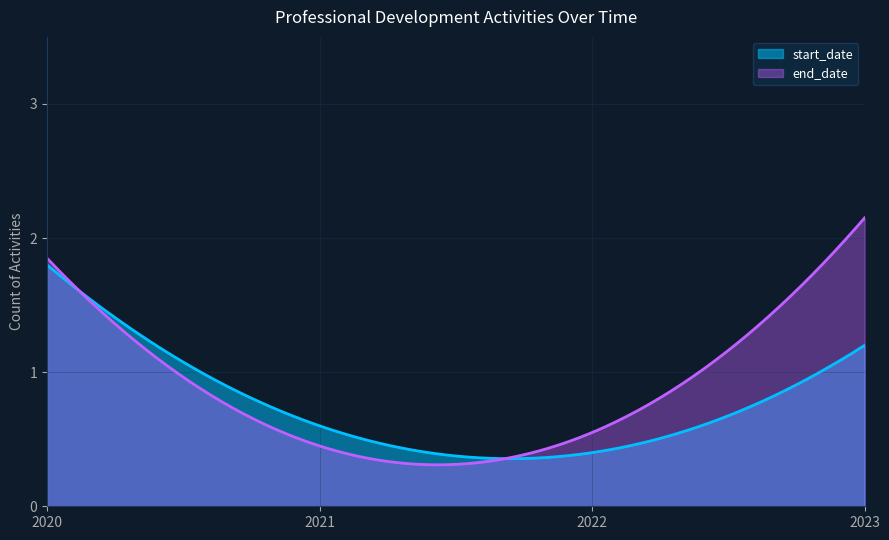

Which series has the widest spread of values?

end_date